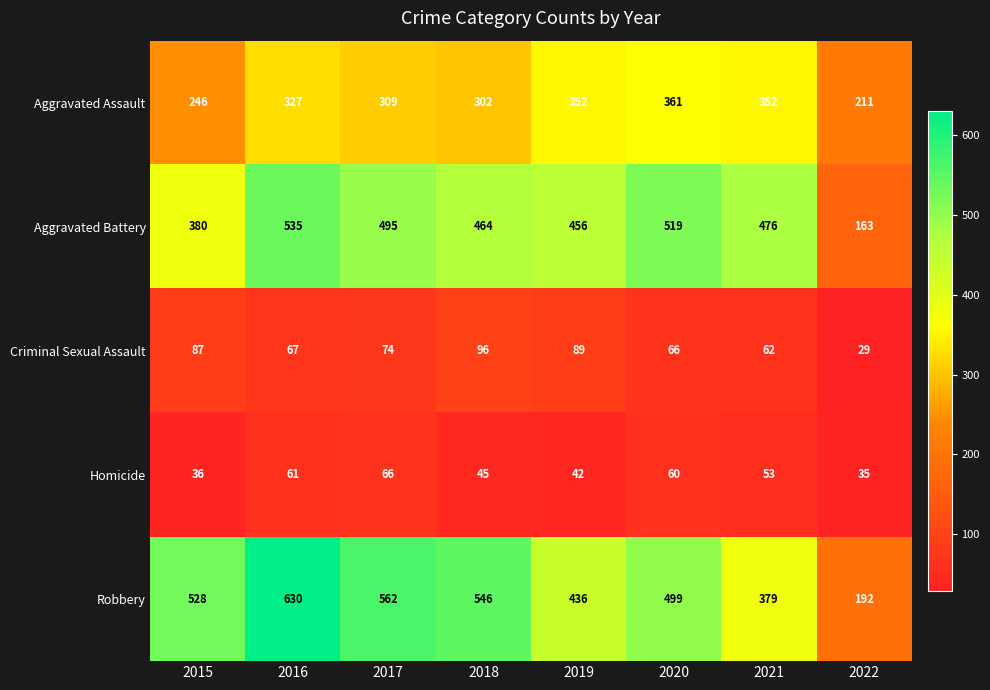

Which series changed the most between 2016 and 2022?

Robbery